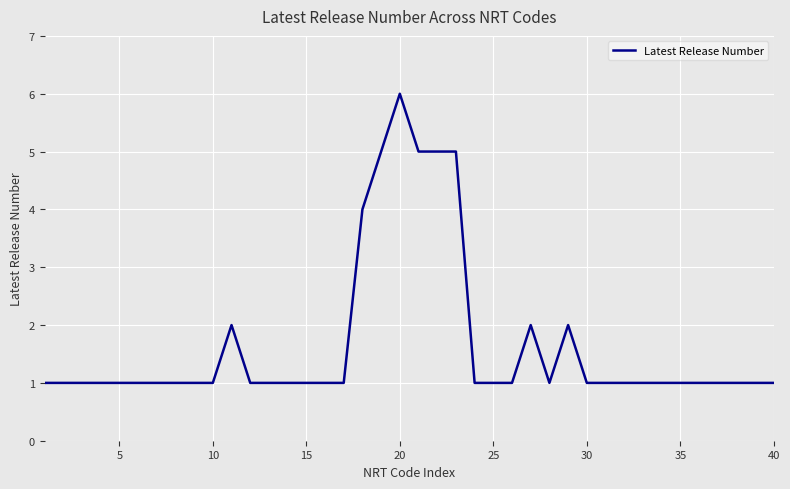

What is the smallest value displayed?

1